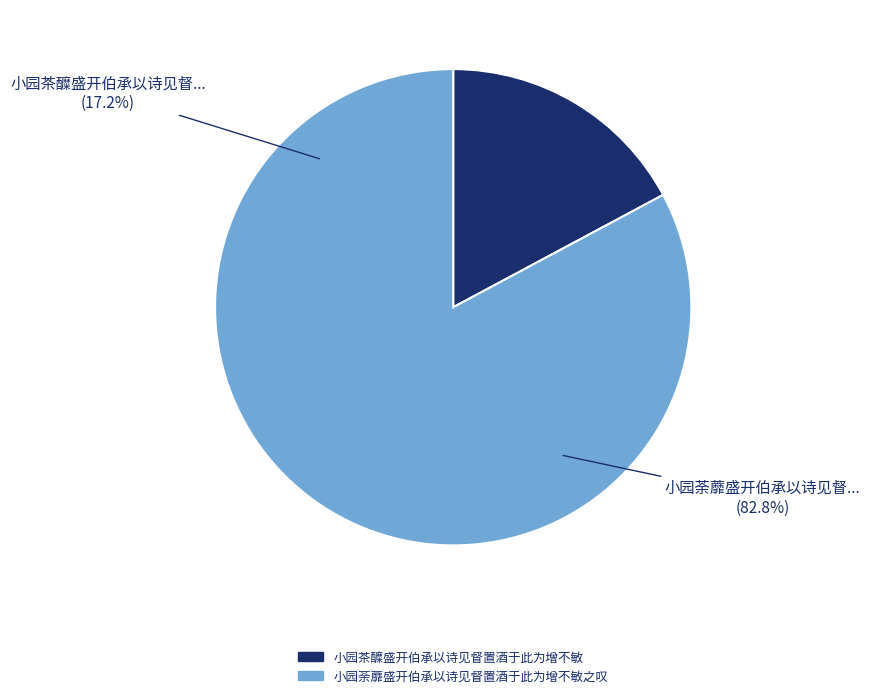

Rank the categories by value from highest to lowest.

小园荼蘼盛开伯承以诗见督置酒于此为增不敏之叹, 小园茶醾盛开伯承以诗见督置酒于此为增不敏